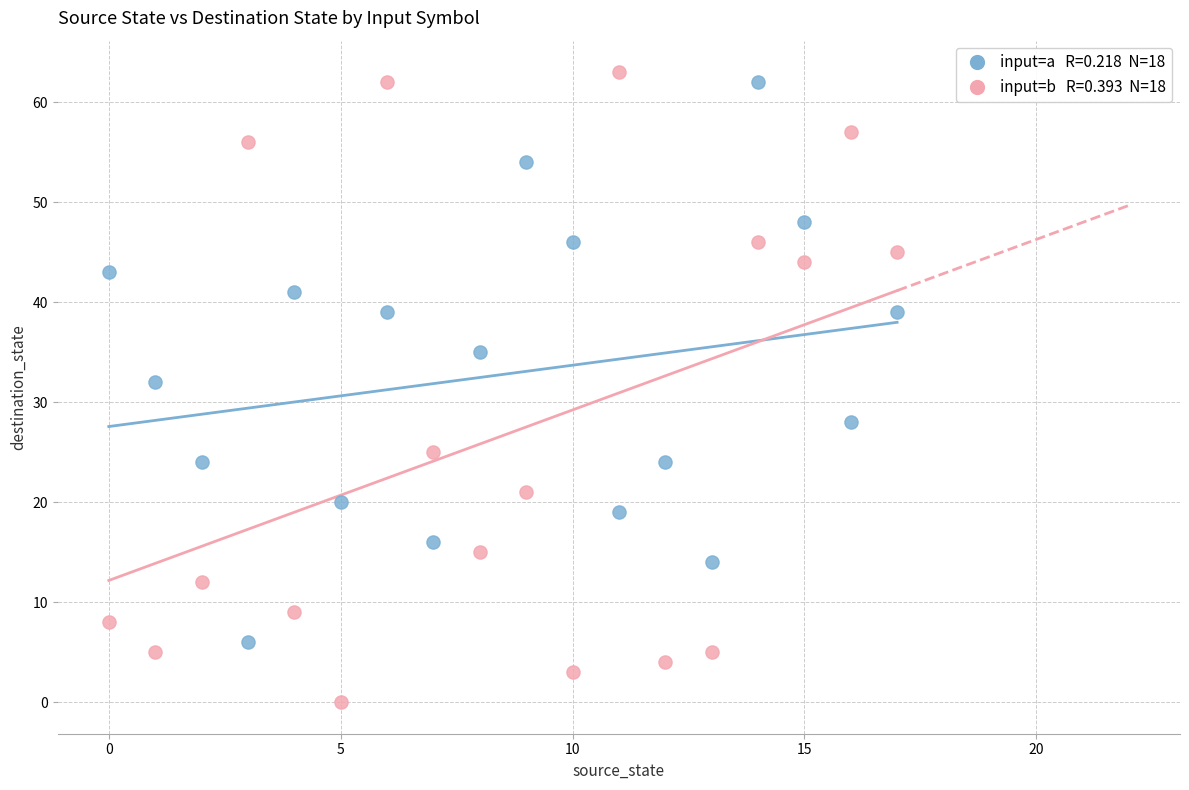

Count the number of points in this scatter plot.

36